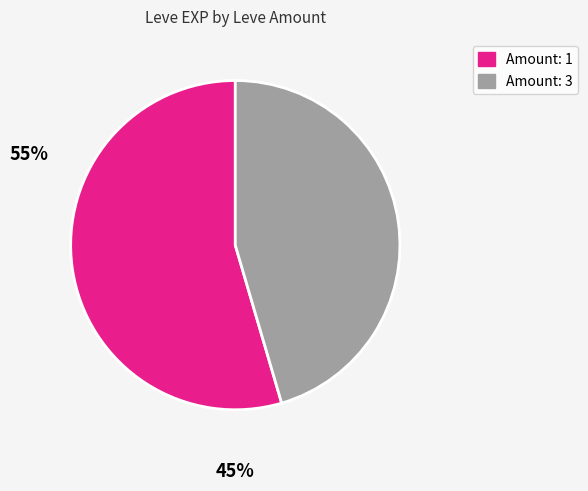

Is it true that Amount: 3 is 54% of the pie?

False